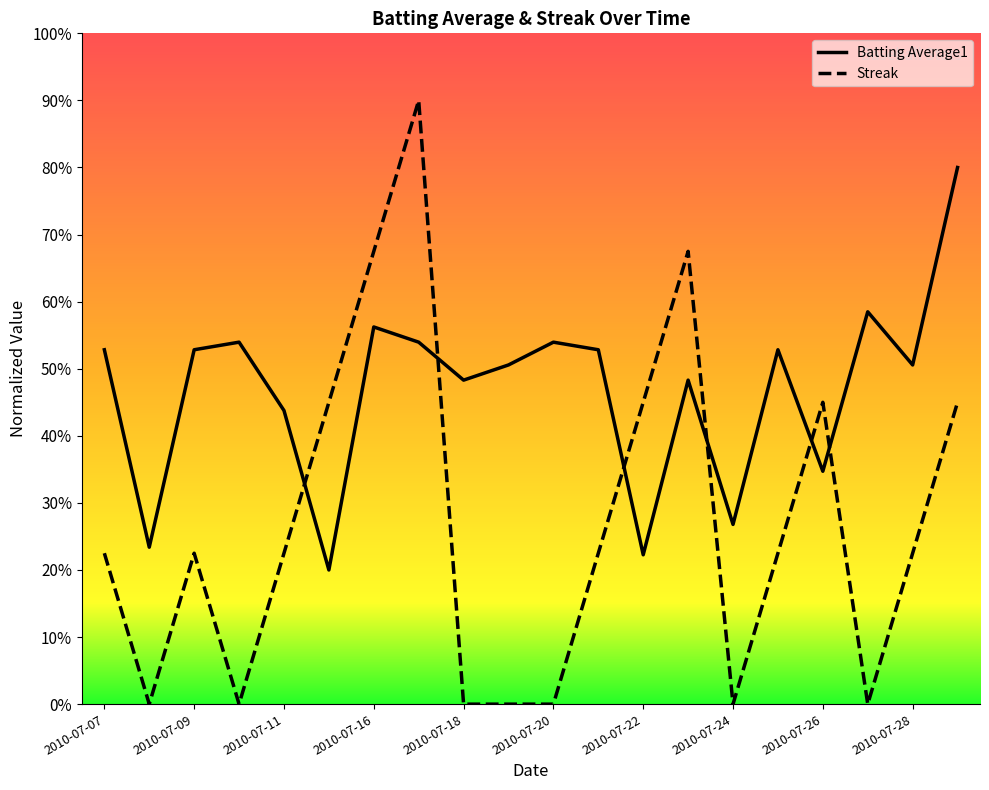

Rank the series at 2010-07-09 from highest to lowest value.

Batting Average1, Streak